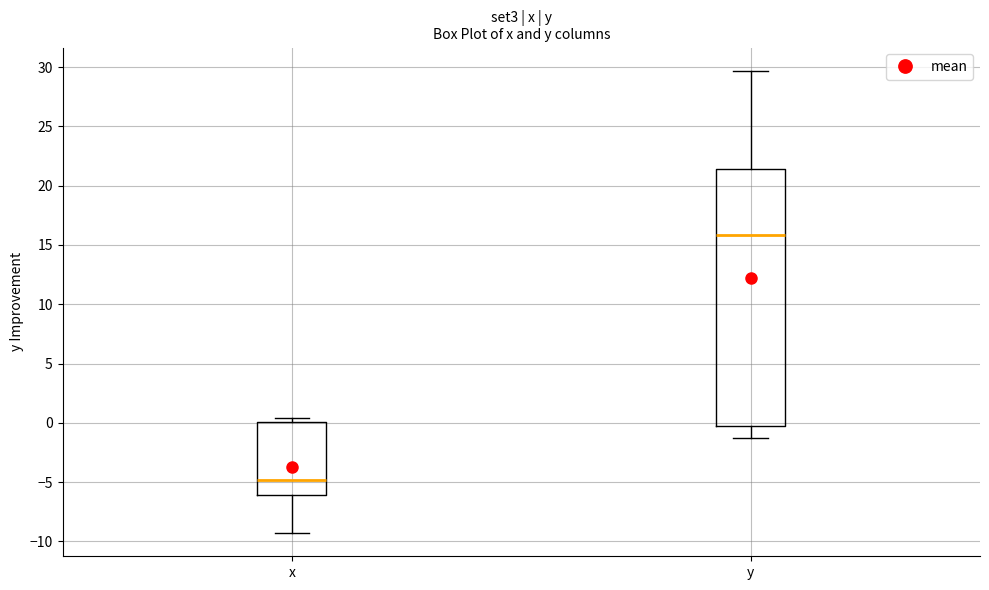

Which box is the tallest, from its lower edge to its upper edge?

y